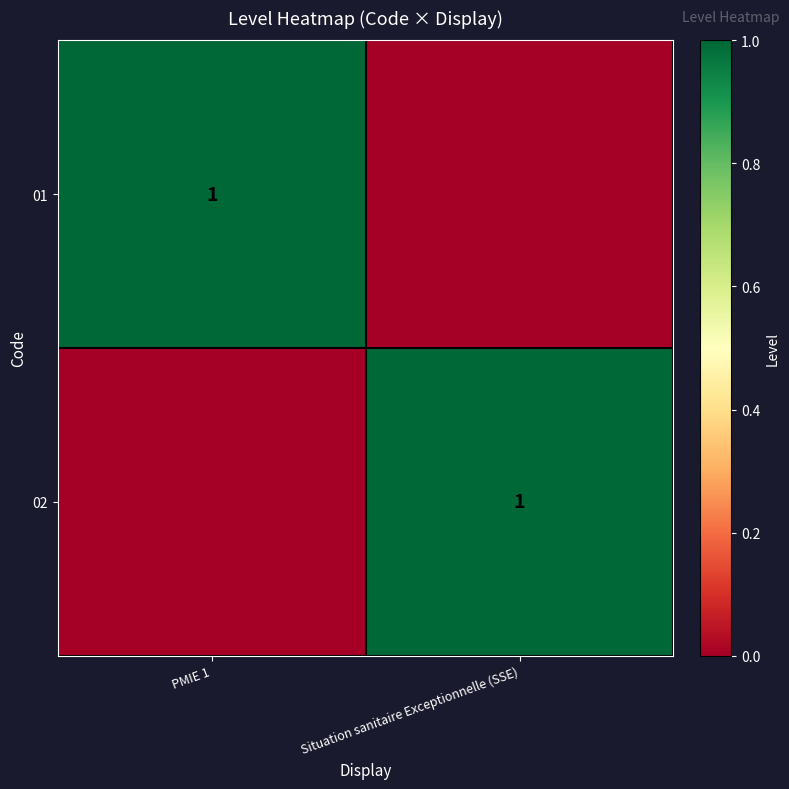

The 02 series shows 2 at Situation sanitaire Exceptionnelle (SSE). True or false?

False